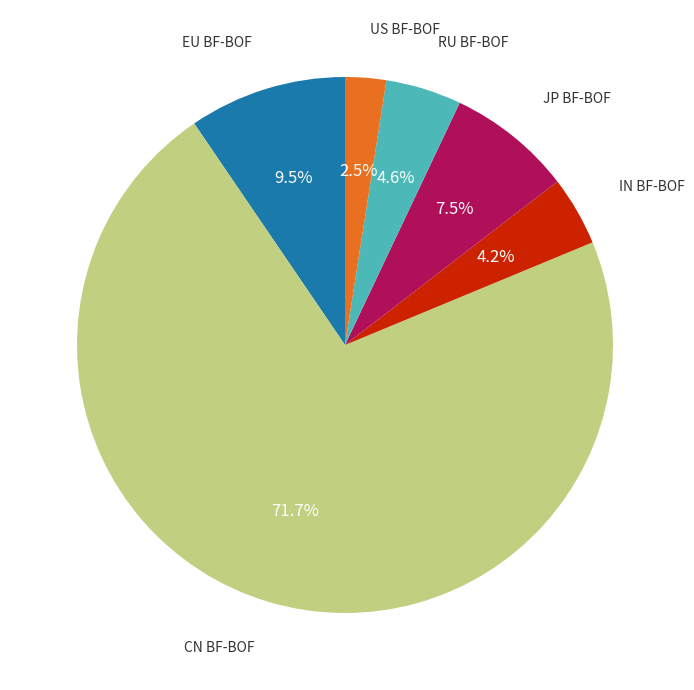

Is there any slice that represents more than half of the pie?

Yes